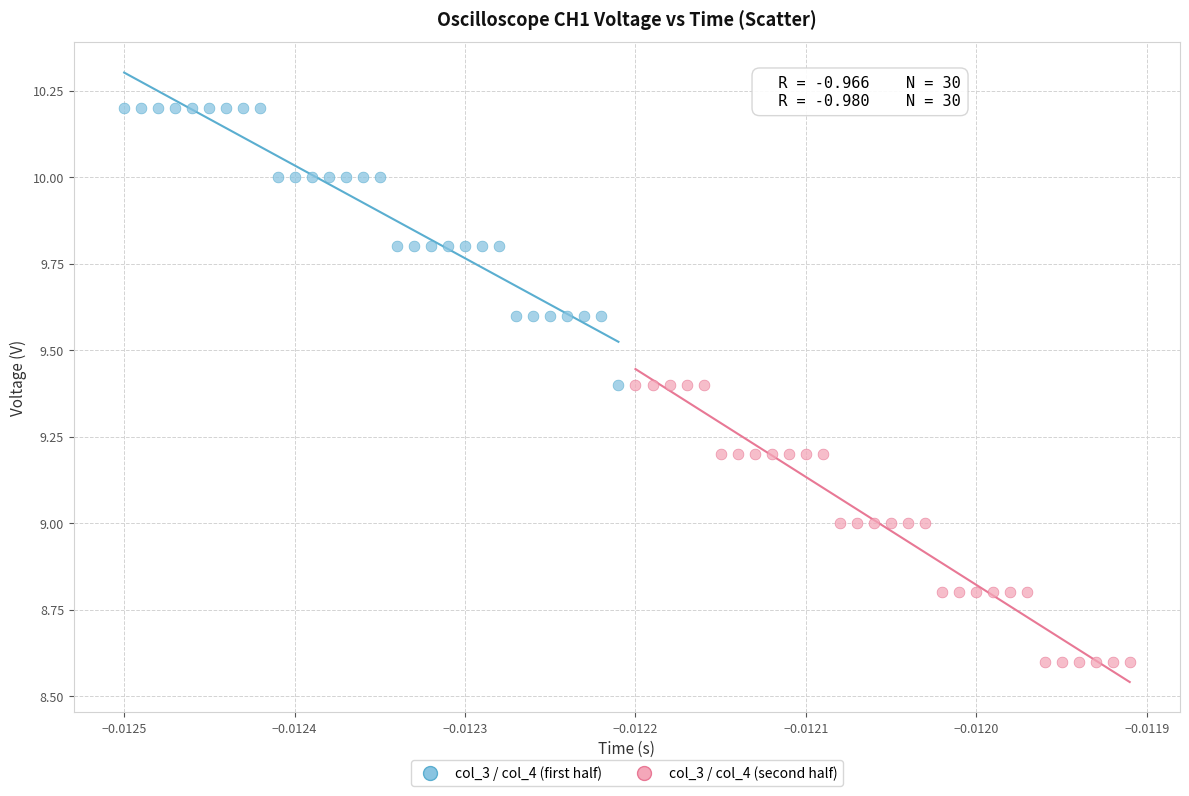

Which series contains the highest Y value?

col_3 / col_4 (first half)